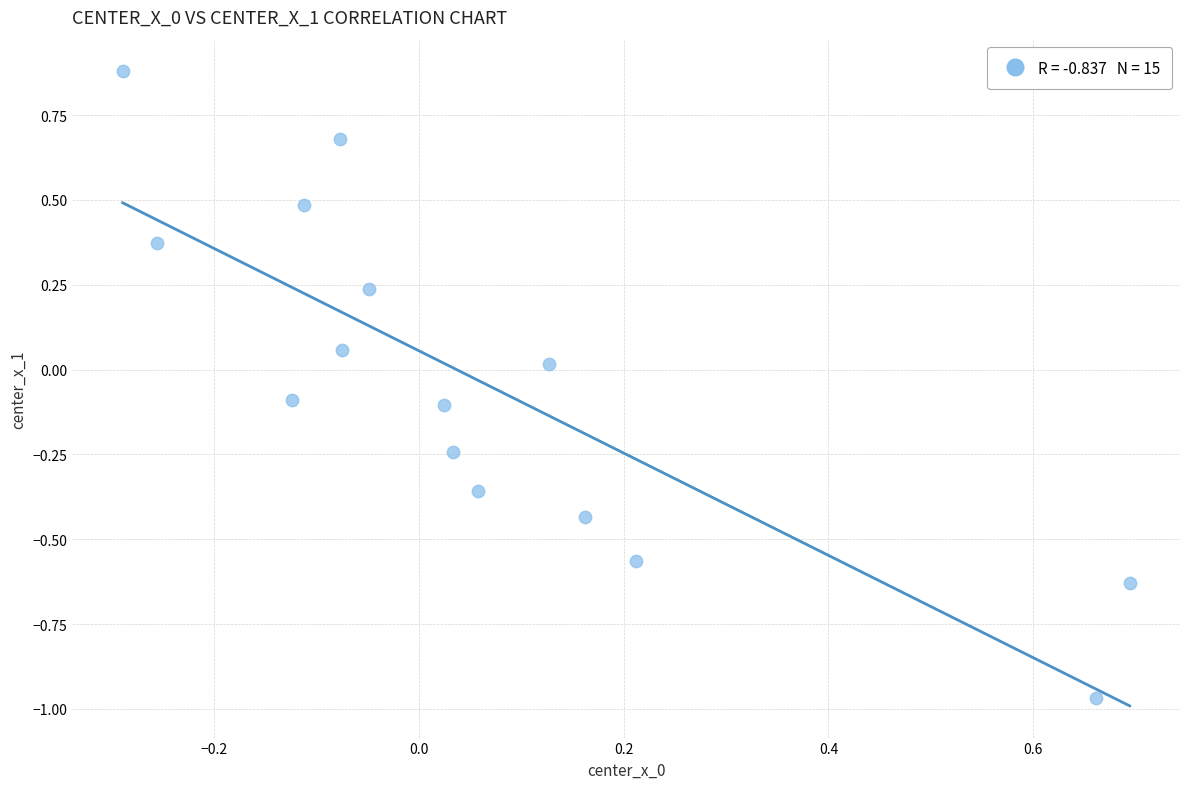

What is the range of X values (max minus min)?

1.0